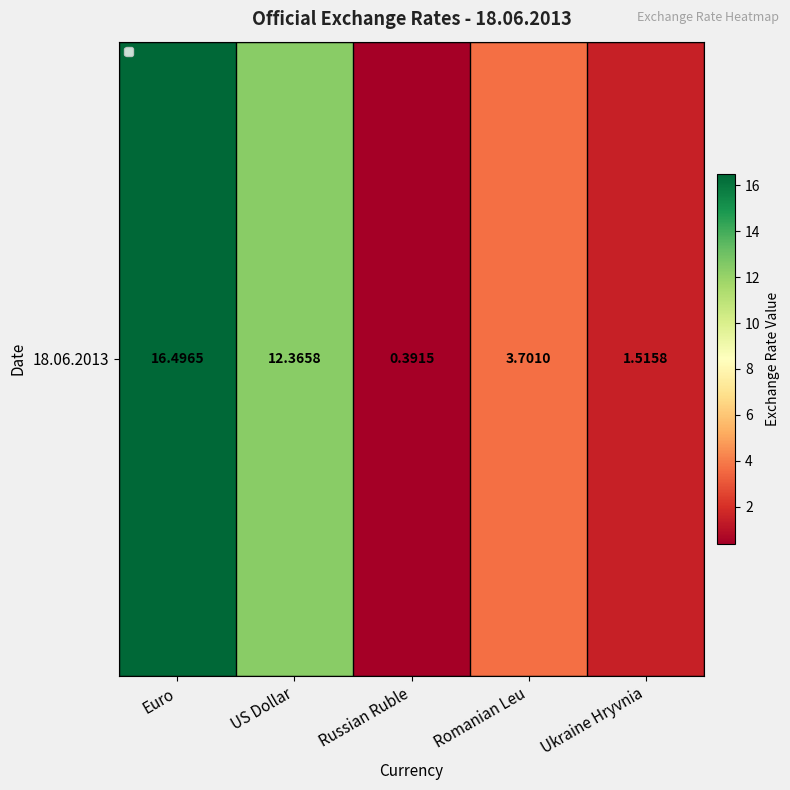

The value at Russian Ruble is 0.4. True or false?

True